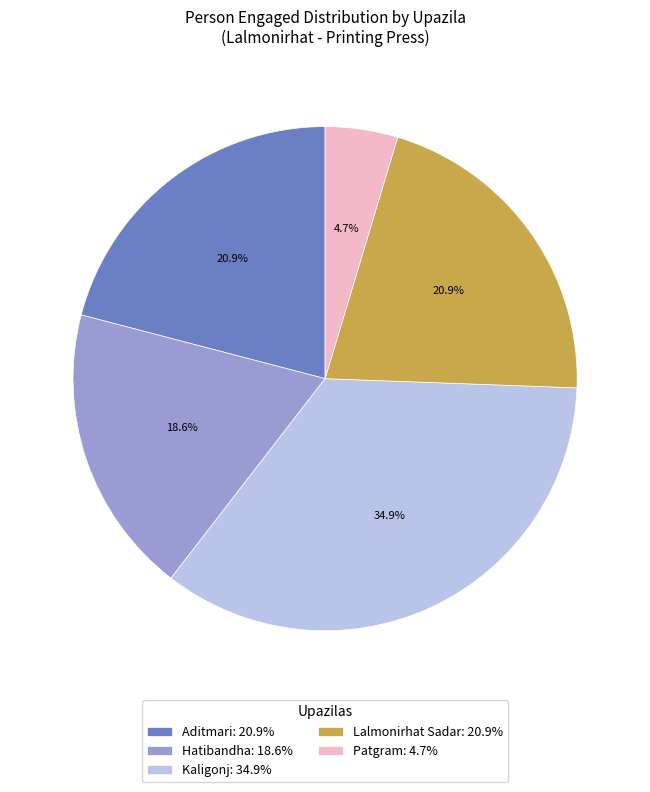

Which has a higher value, Kaligonj: 34.9% or Aditmari: 20.9%?

Kaligonj: 34.9%